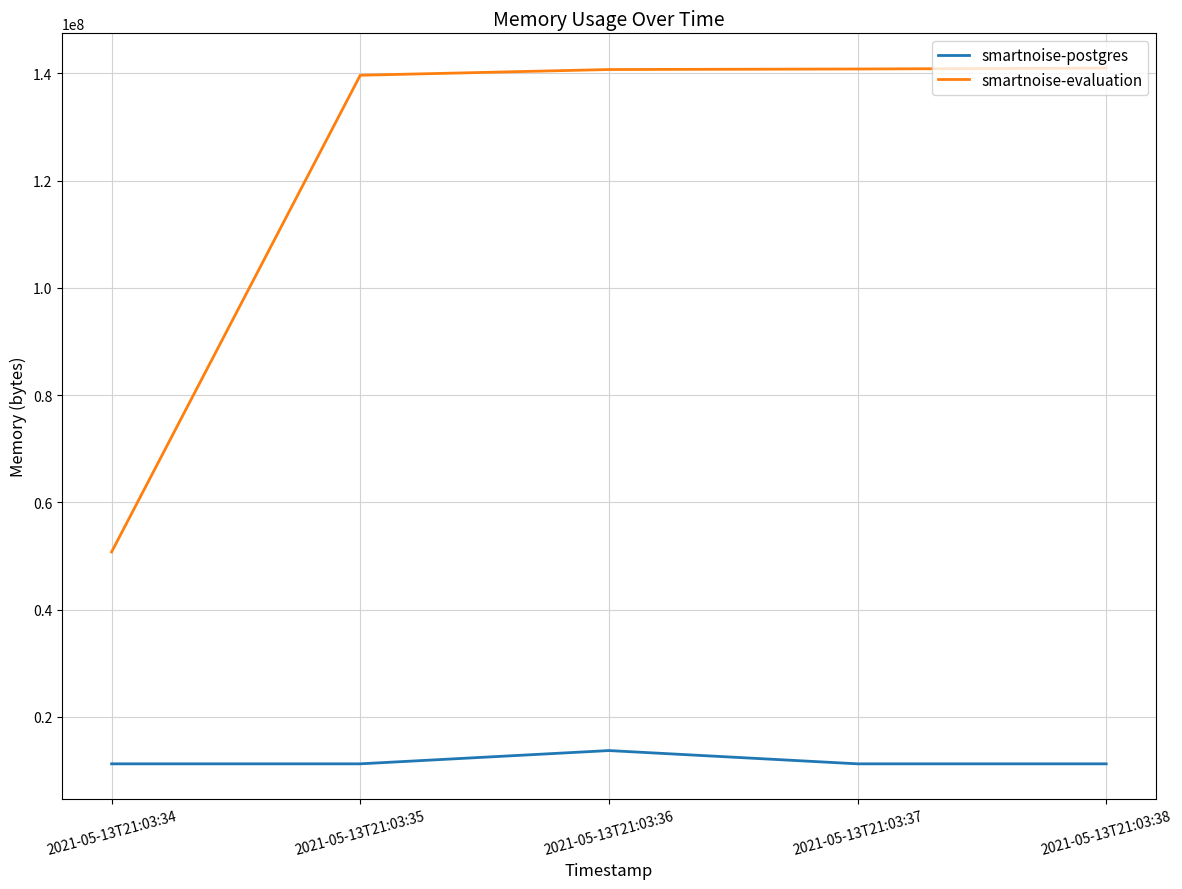

What is the maximum value shown in the chart?

140963840